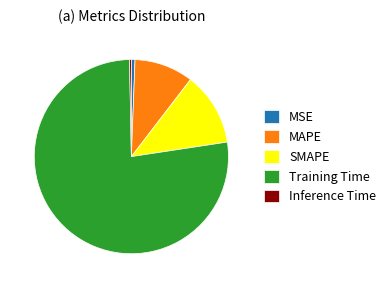

Between SMAPE and Inference Time, which is larger?

SMAPE